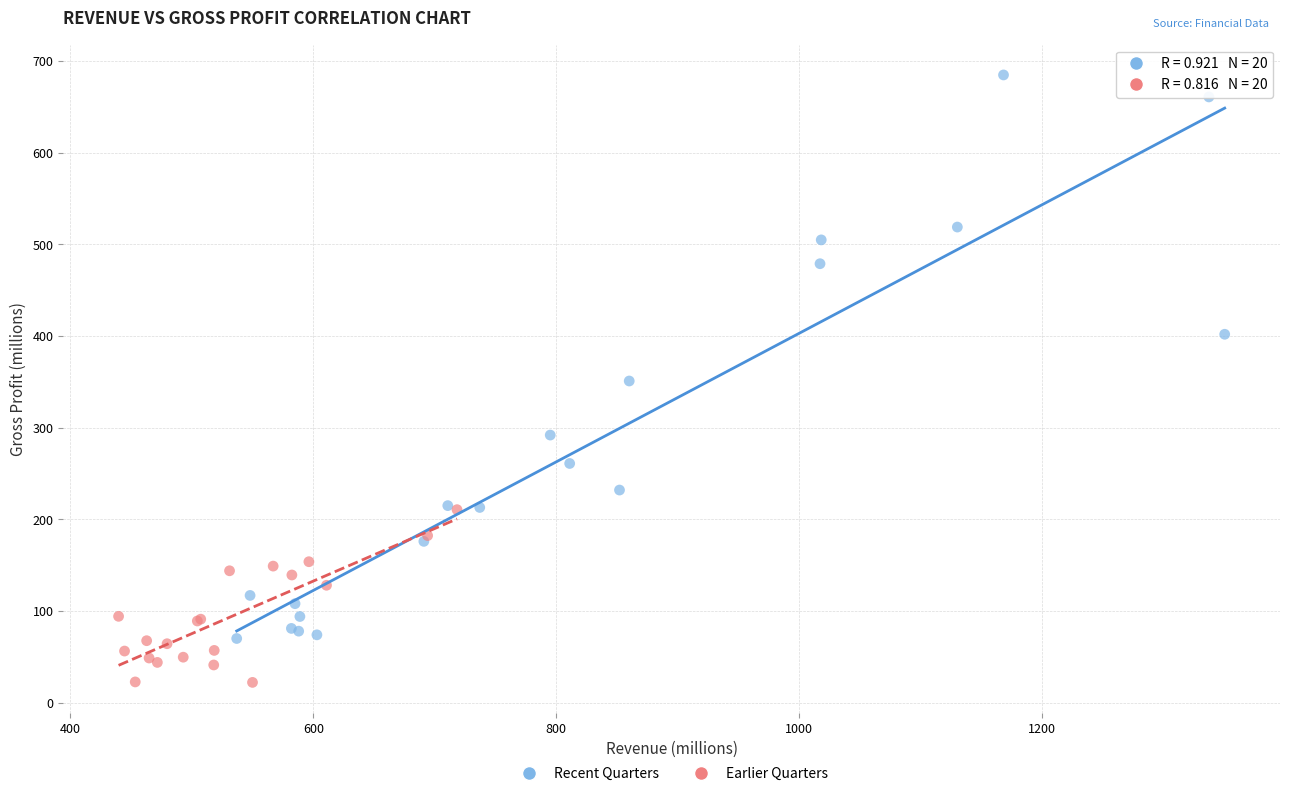

Which series contains the highest Y value?

Recent Quarters